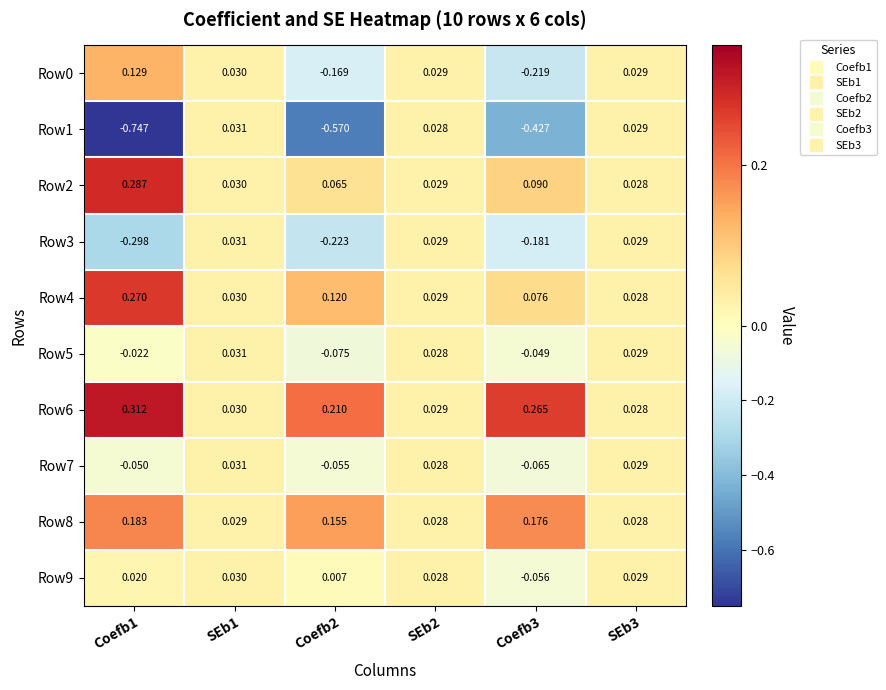

Is the value of Row5 at SEb1 greater than the value of Row8 at Coefb2?

No